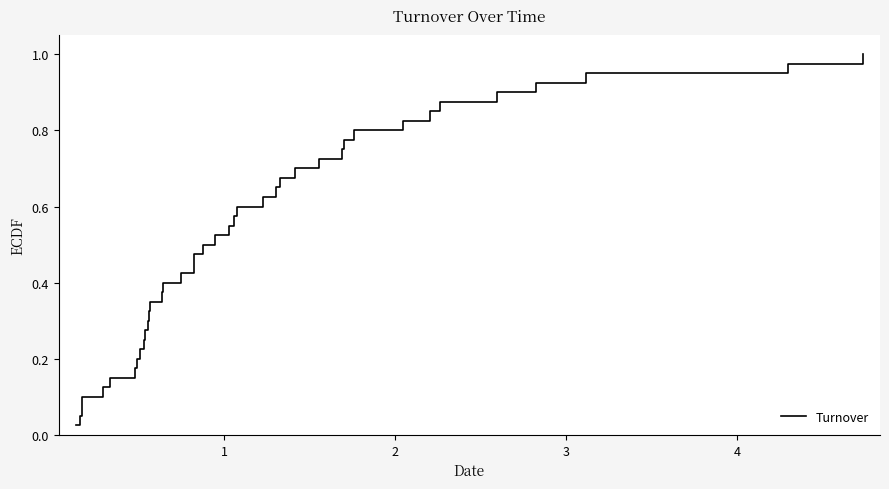

How many lines are shown in the chart?

1